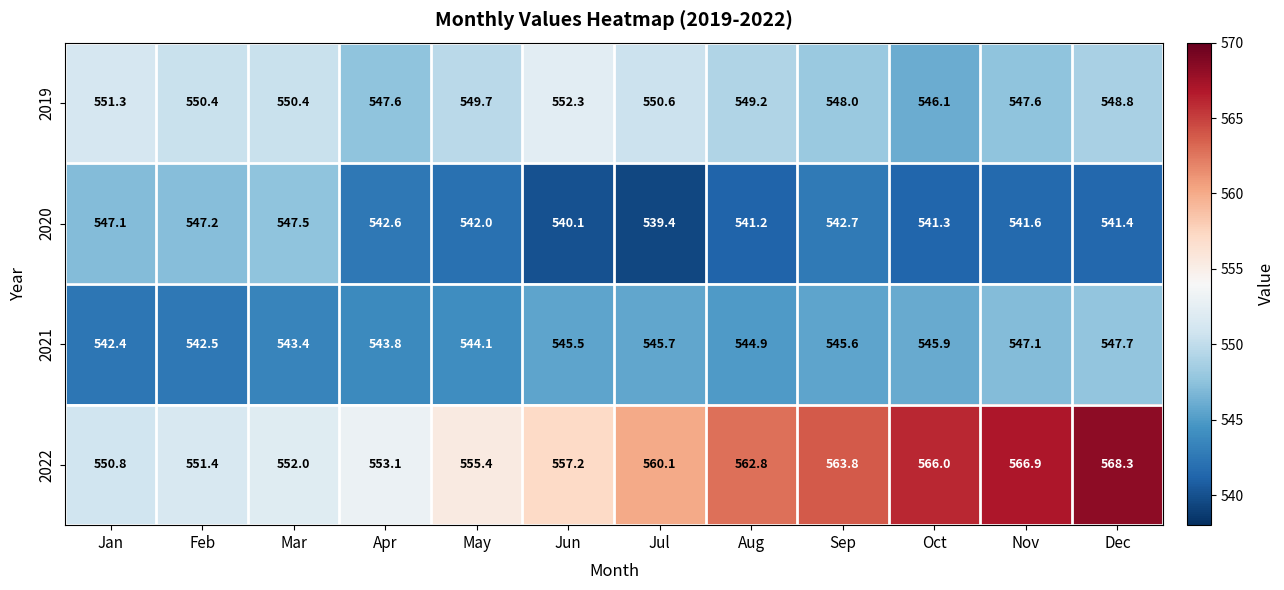

At which label is 2022 closest to 559?

Jul